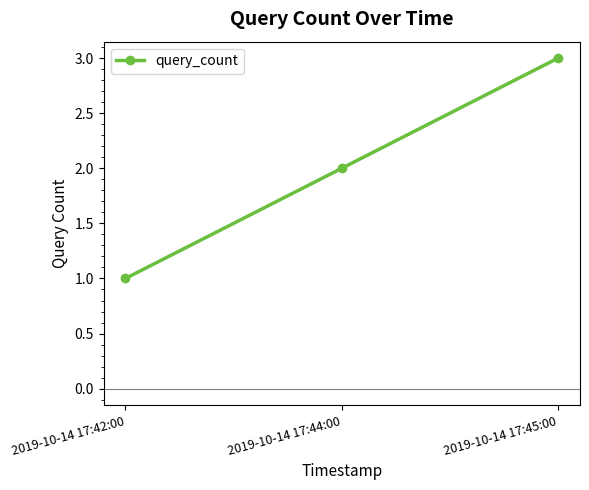

True or false: the data shows 2 at 2019-10-14 17:44:00.

True